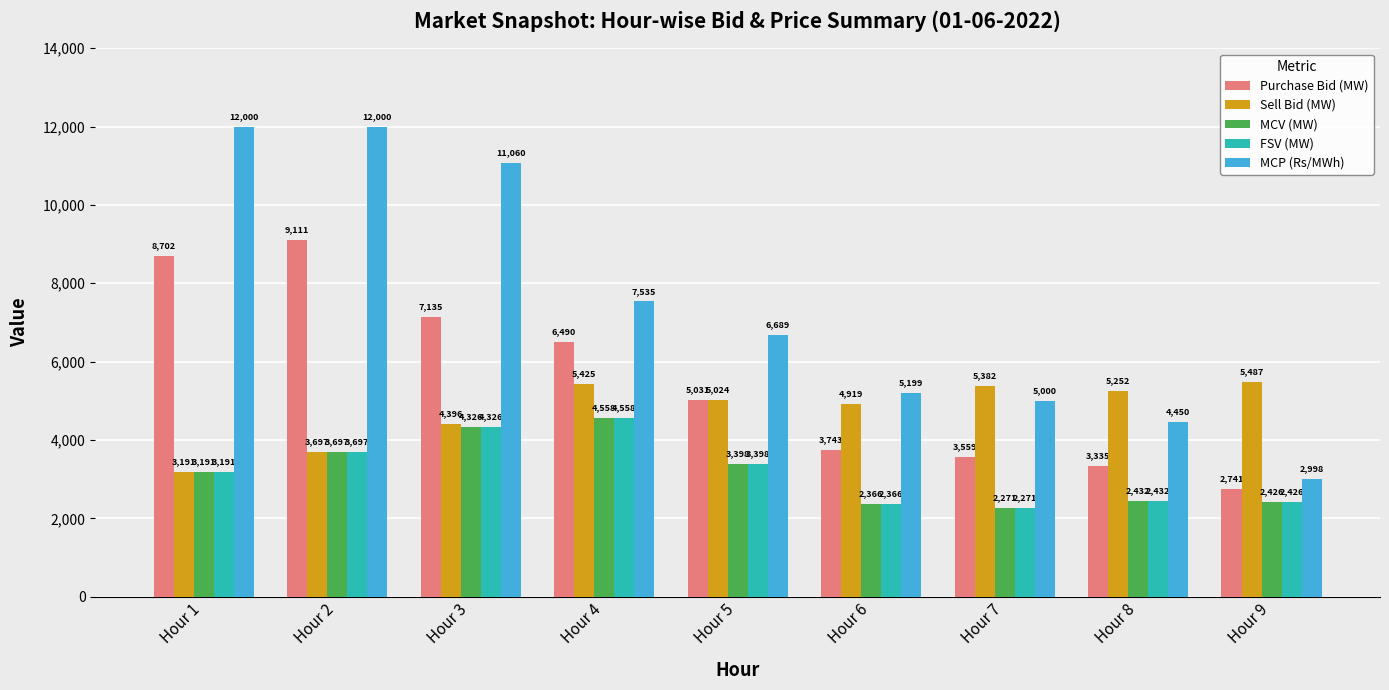

At which label does FSV (MW) first exceed 3190?

Hour 1